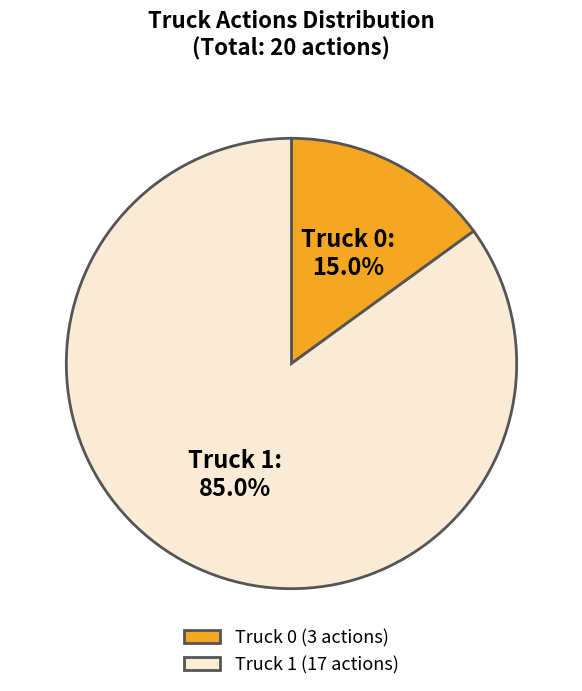

To the nearest percent, what is the combined percentage of Truck 0 and Truck 1?

100%